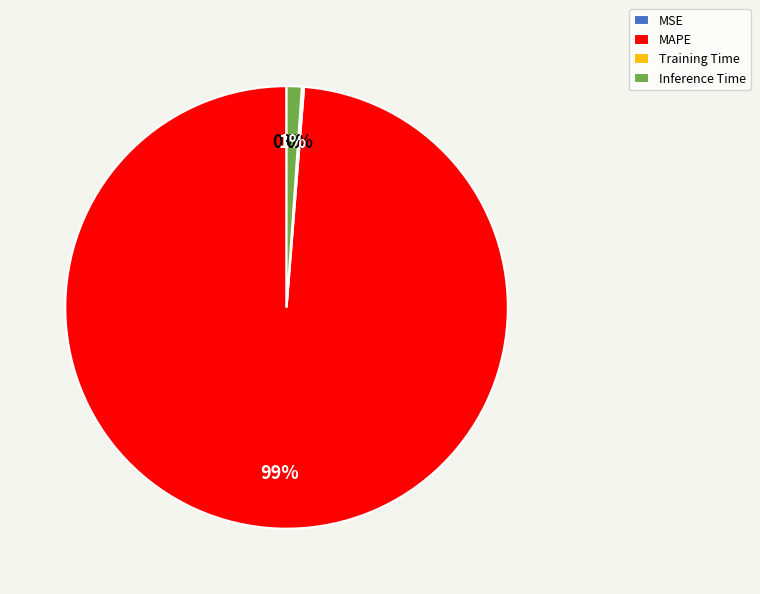

Do MAPE and Inference Time together represent more than half of the pie?

Yes